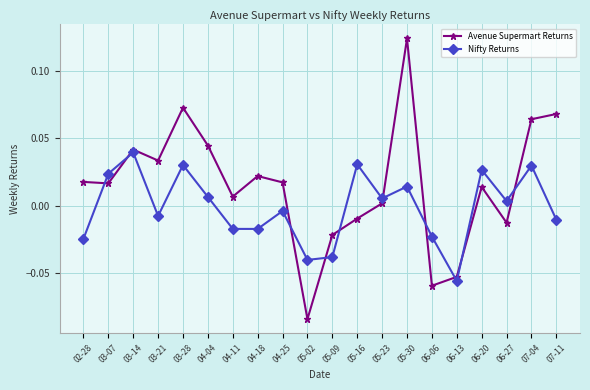

Where is the first local minimum for Nifty Returns?

03-21